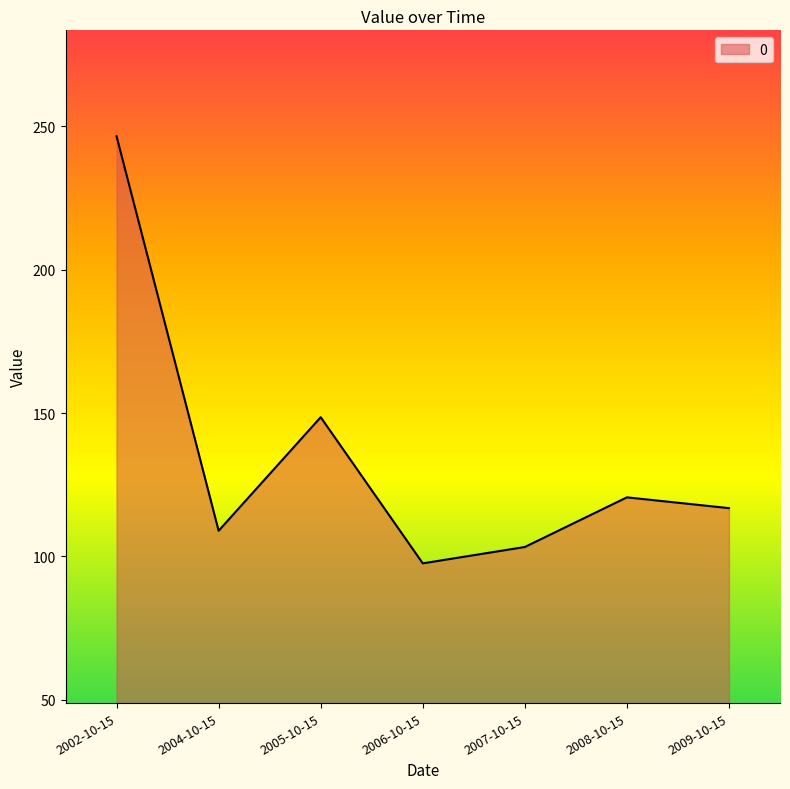

How many interior local peaks (higher than both neighbors) does the data have?

2